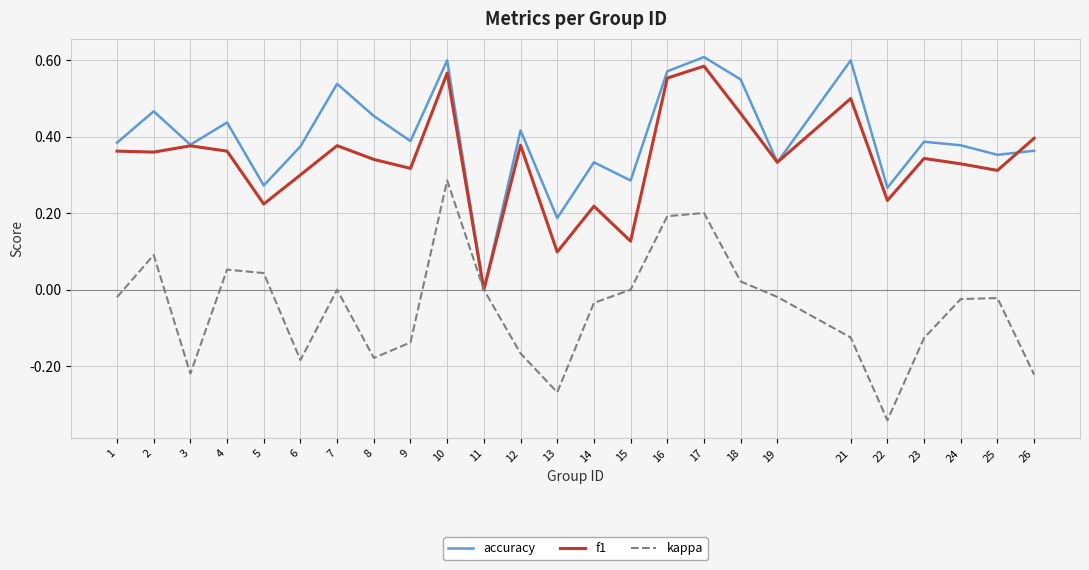

True or false: kappa has more than 0 interior local peaks.

True